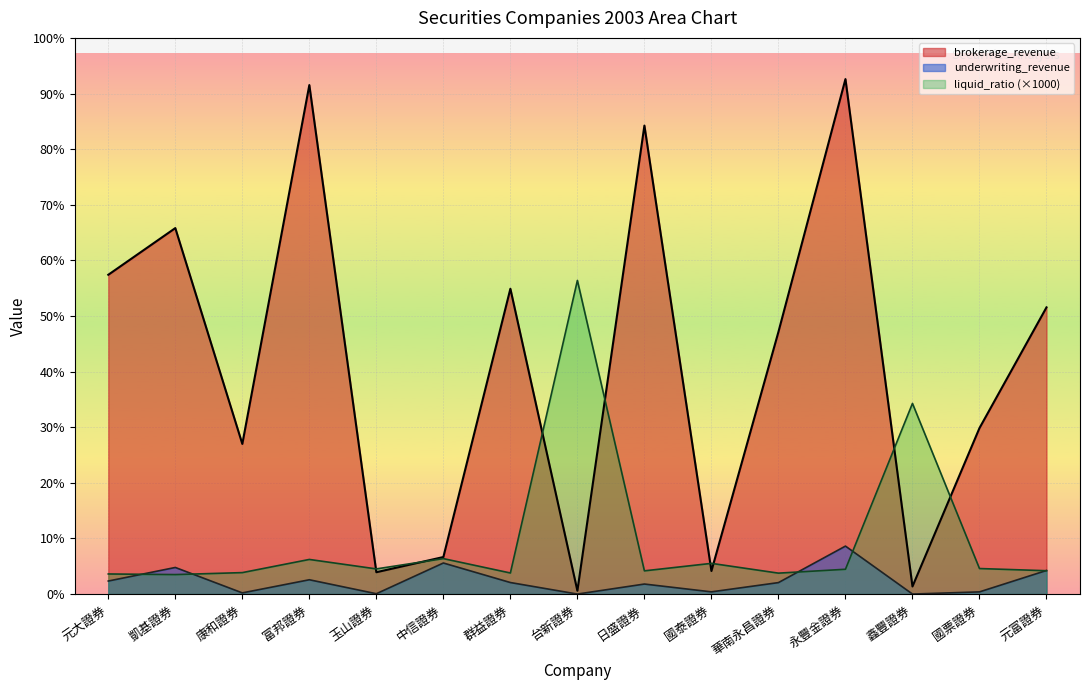

What is the sum of the liquid_ratio values at 凱基證券 and 玉山證券?

274970.0